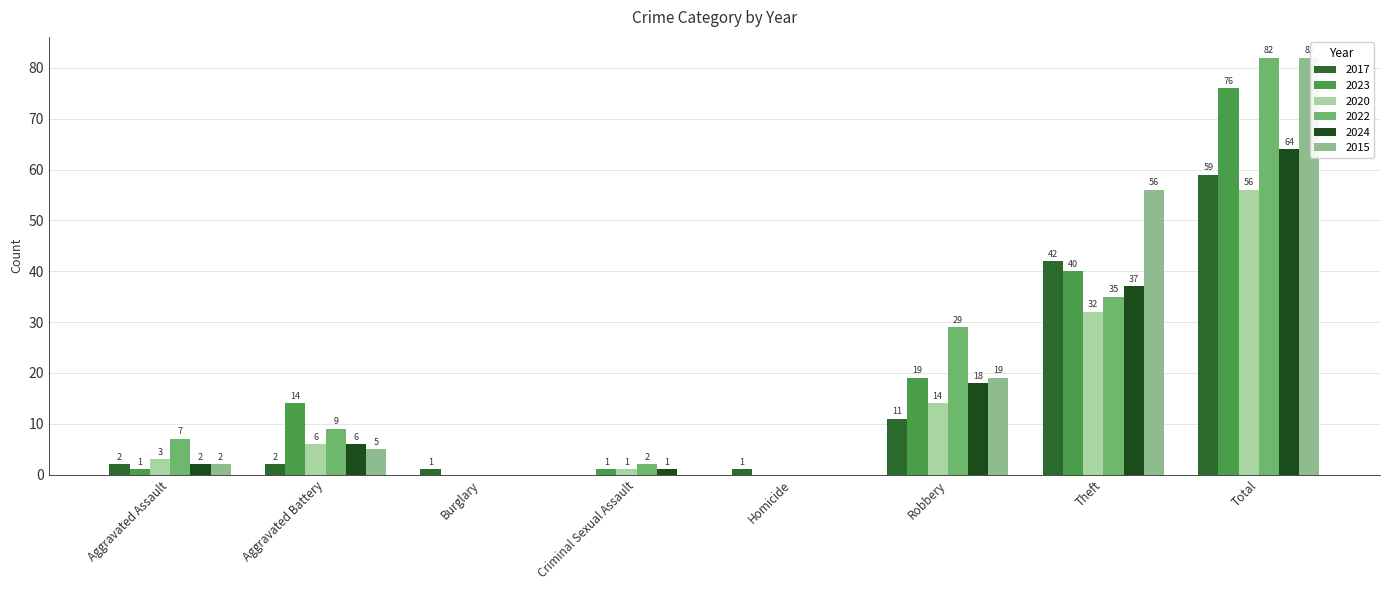

What is the difference between the maximum and second lowest values in the 2023 series?

76